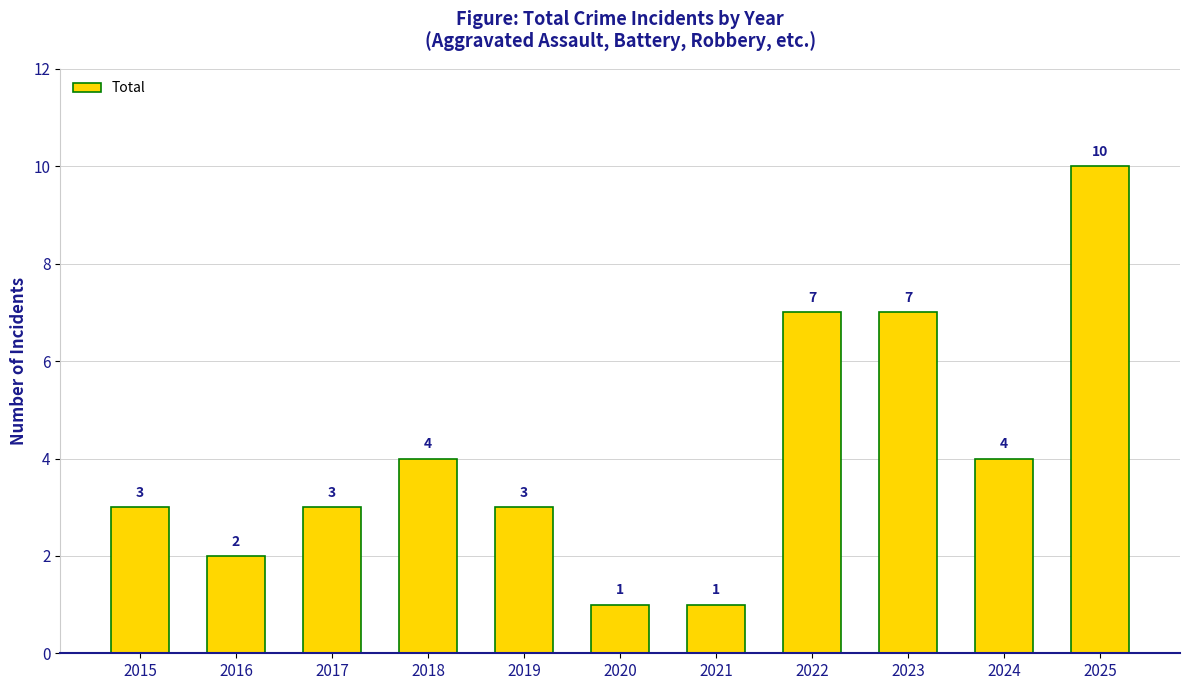

What is the value of the 3rd bar from the left?

3